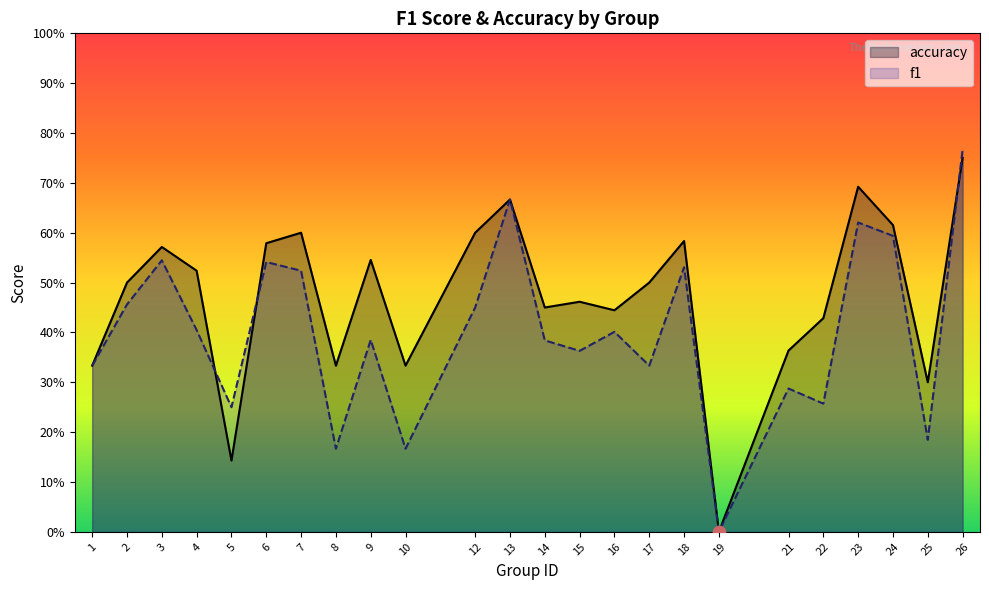

What are all the series names shown in the legend?

accuracy, f1